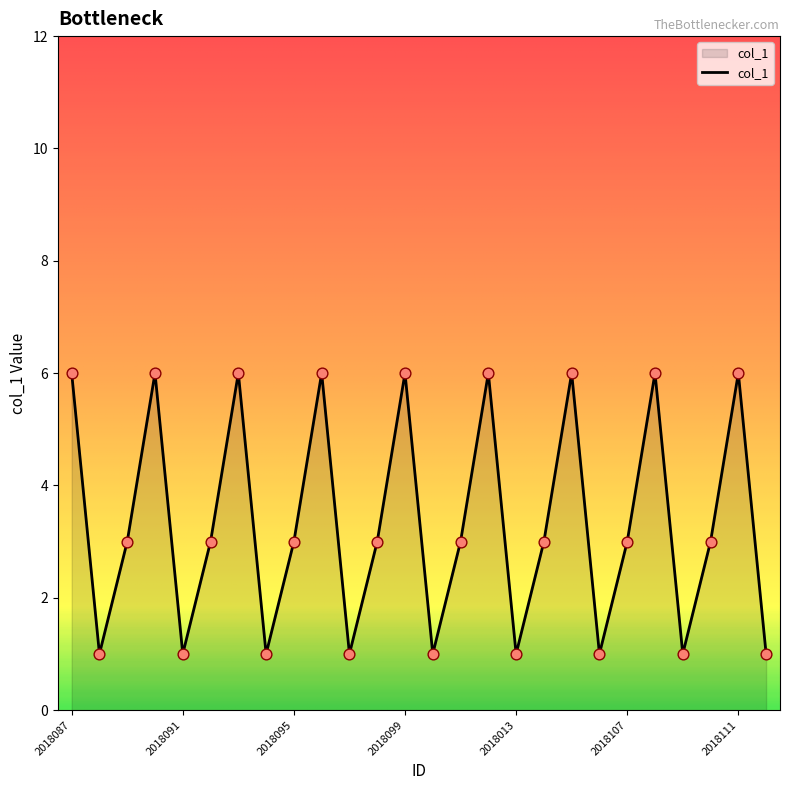

What is the greatest value displayed?

6